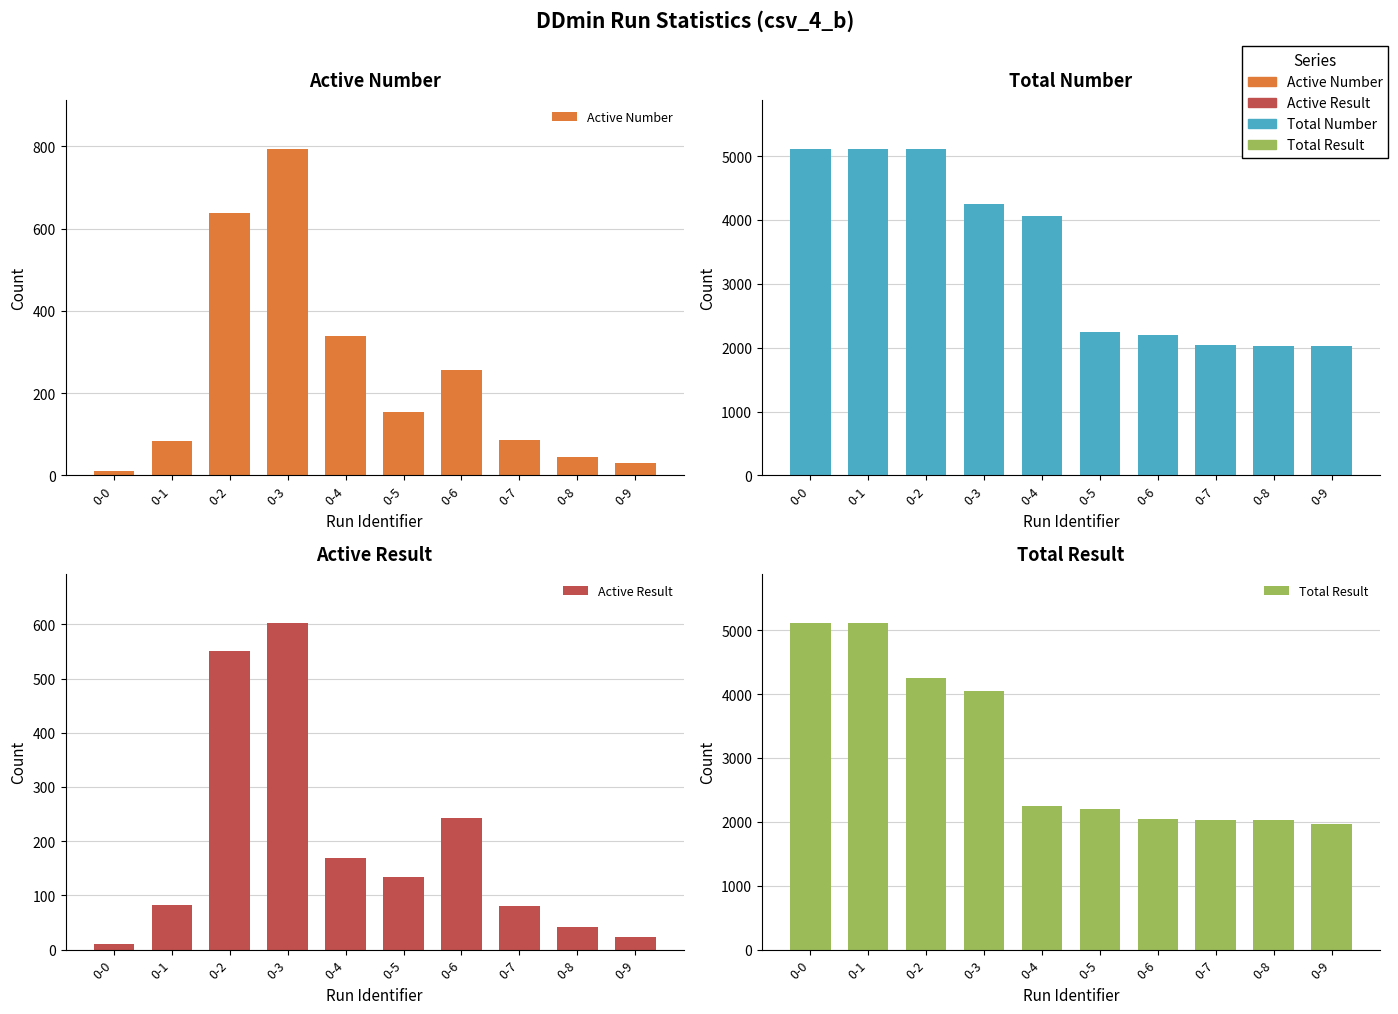

What is the greatest value displayed?

5118